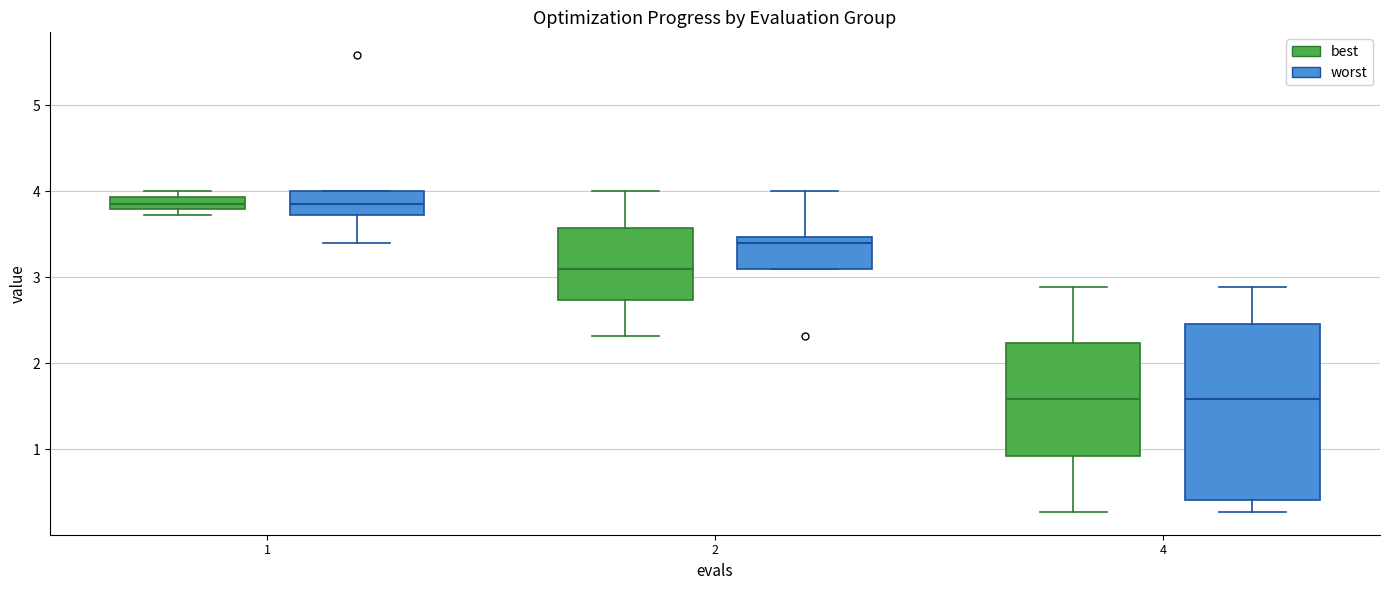

Where does the upper whisker of the box for 4 (worst) end on the y-axis? The values are not printed on the chart, so give them approximately, as read against the axis.

2.9